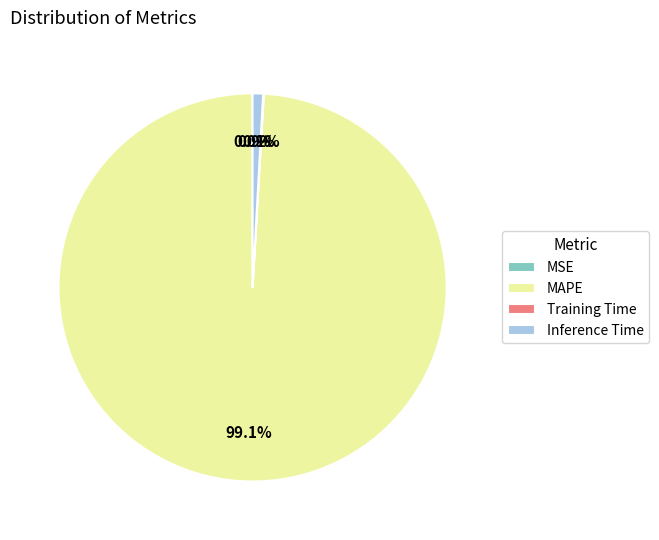

Is there a majority slice in this chart?

Yes